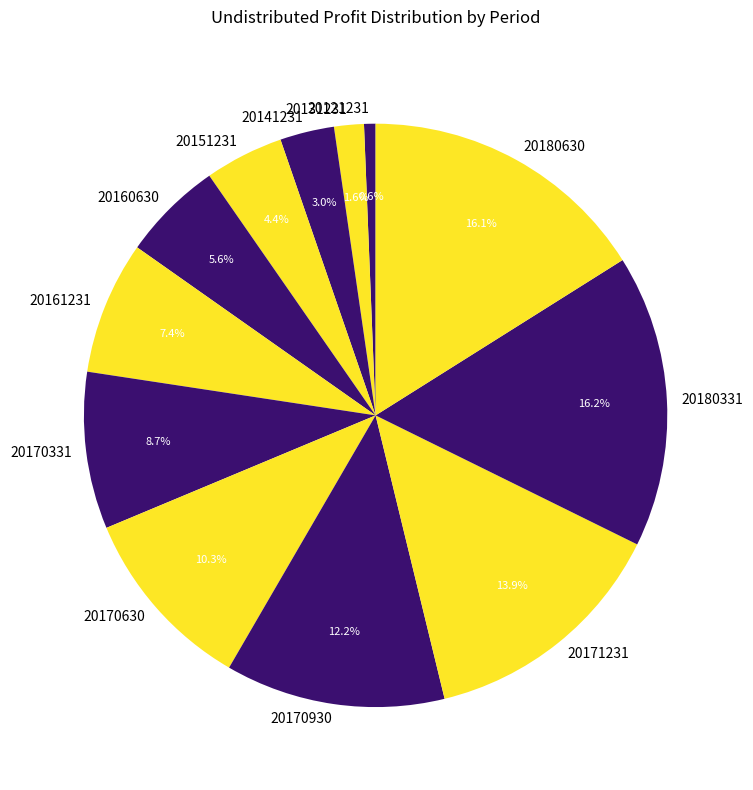

Which slice is the smallest?

20121231